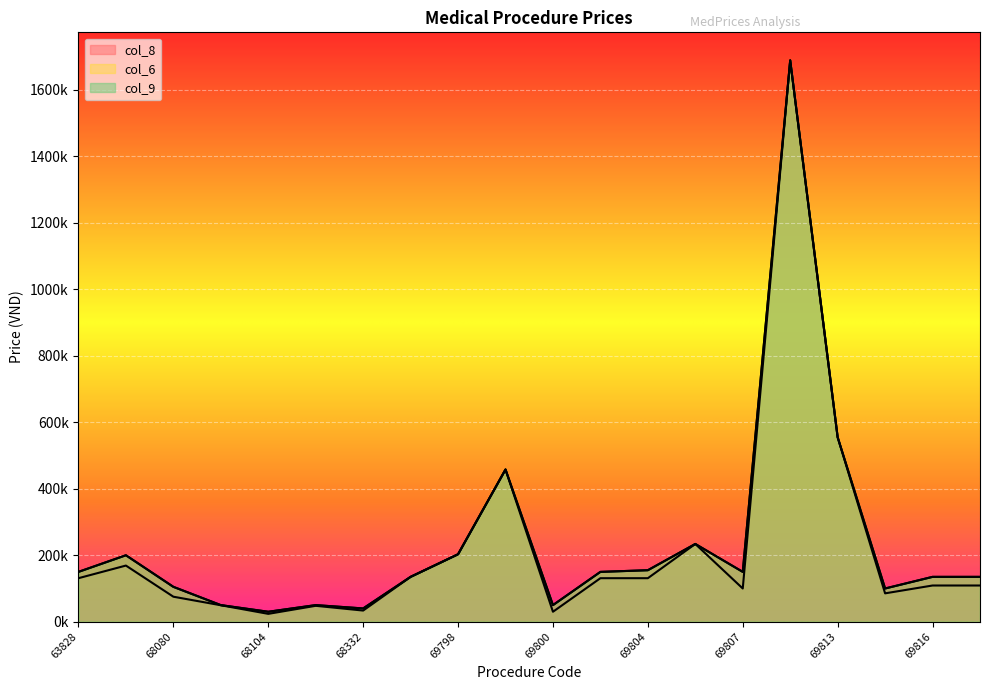

What is the sum of the col_9 values at 69817 and 69813?

690000